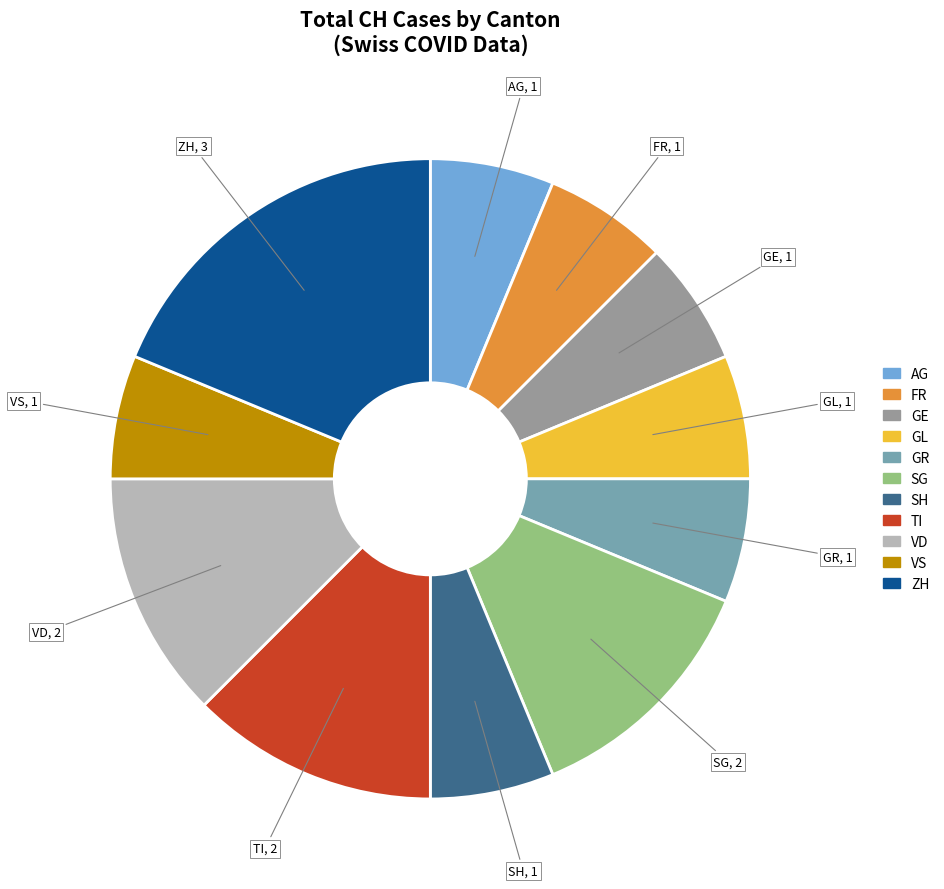

Is there any slice that represents more than half of the pie?

No